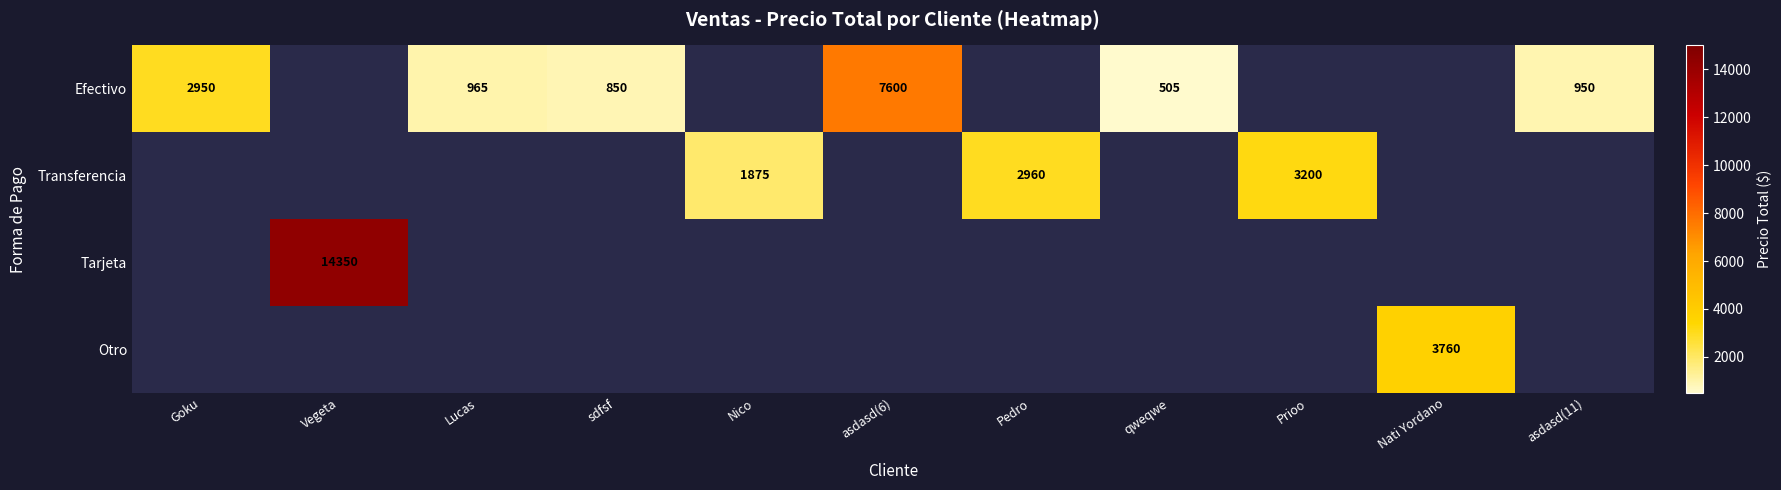

The Efectivo series shows 2950 at Goku. True or false?

True